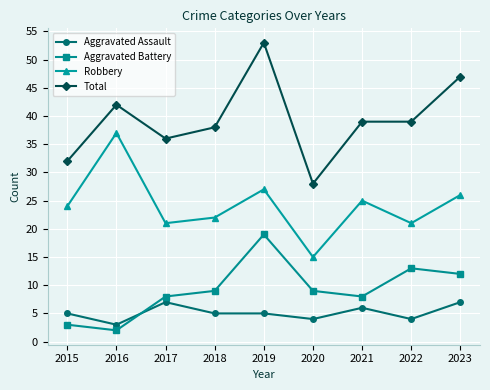

True or false: Aggravated Battery and Total cross at least once.

False